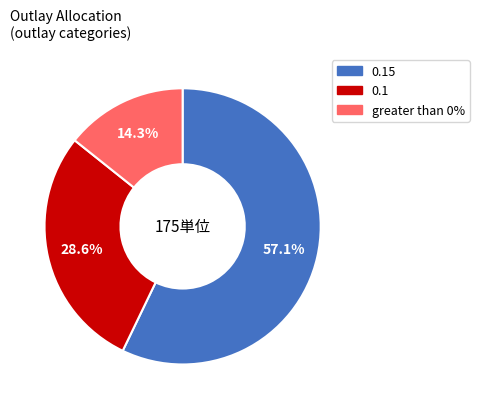

Is there a majority slice in this chart?

Yes